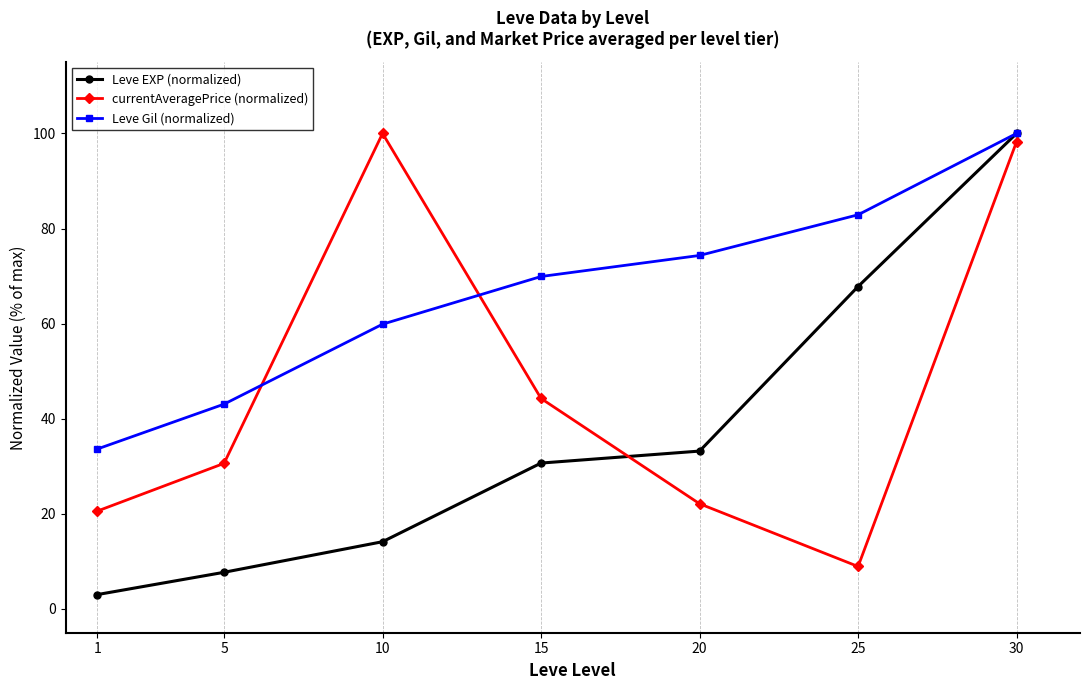

Which series has the largest total across all categories?

Leve Gil (normalized)